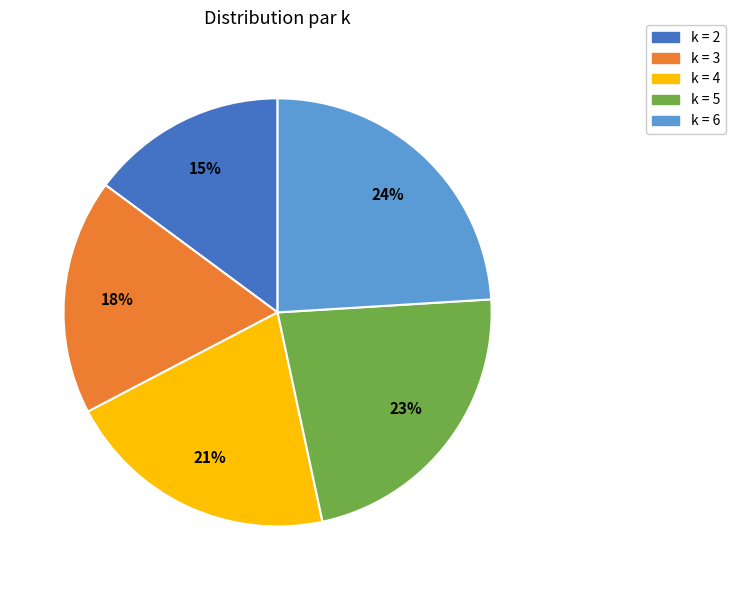

True or false: k = 4 accounts for 14% of the total.

False